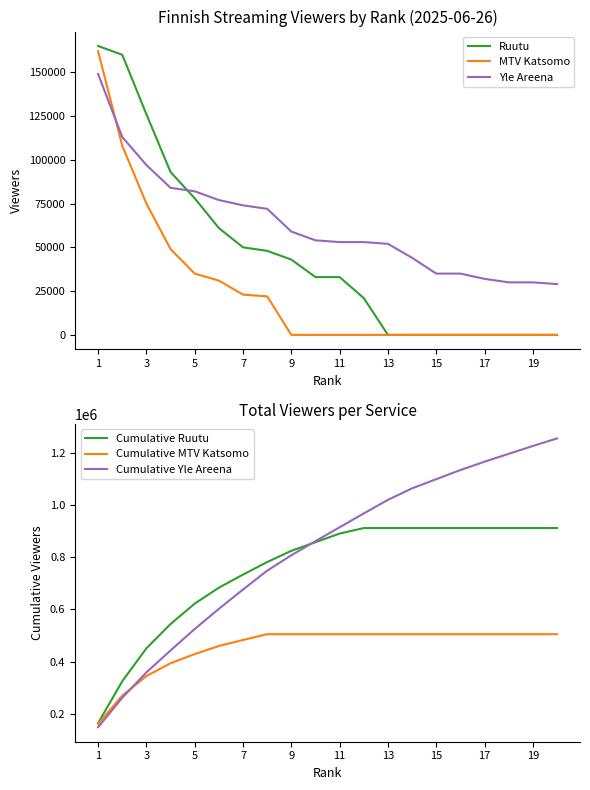

At which label is Cumulative Yle Areena closest to 701500?

7